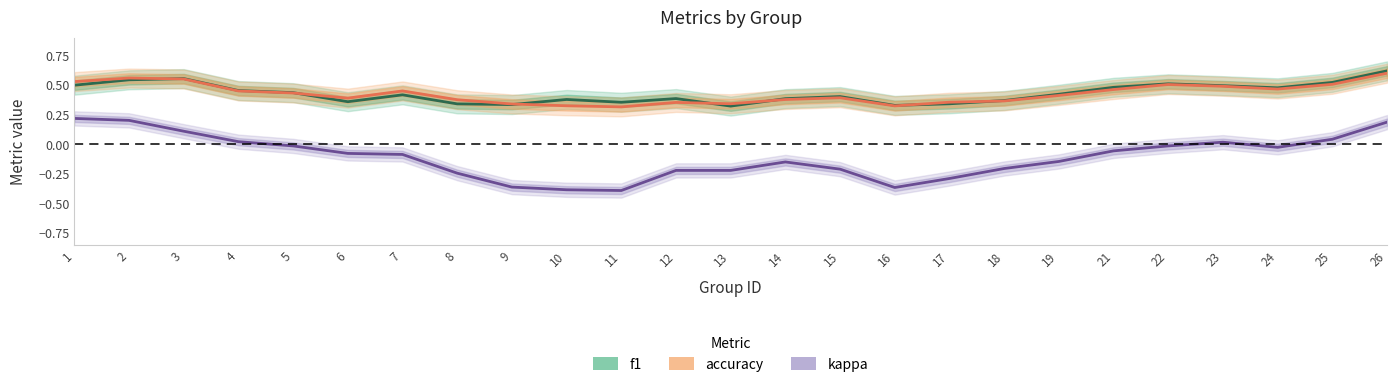

True or false: f1 and kappa cross at least once.

False